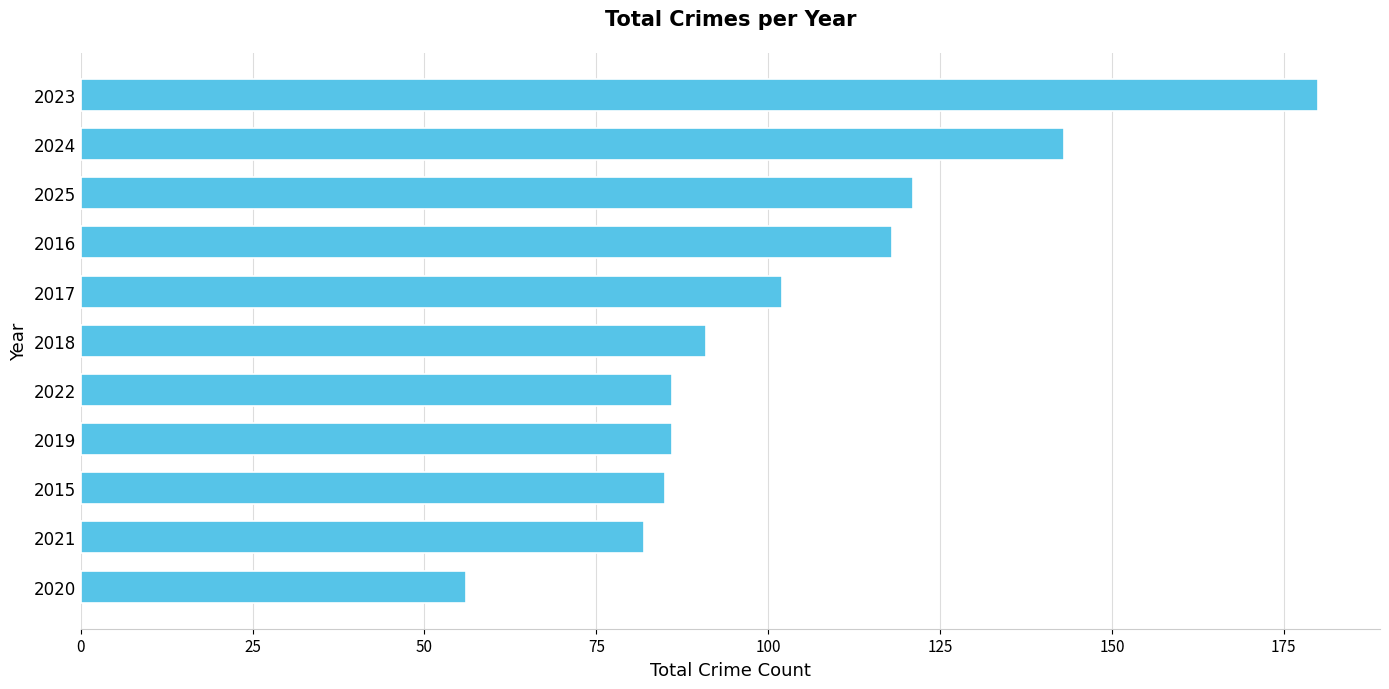

What is the difference between the second highest and second lowest values?

61